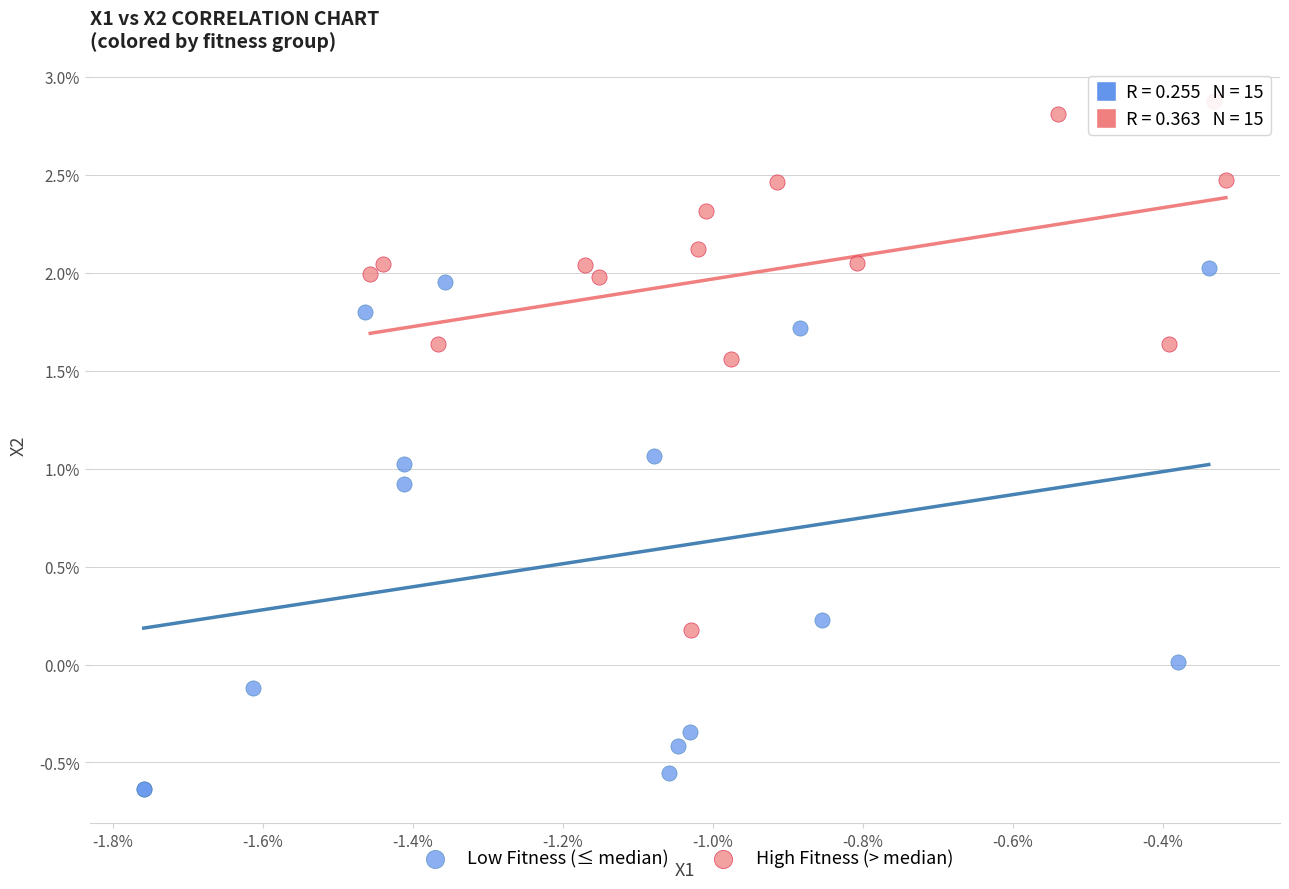

Which series contains the highest Y value?

High Fitness (> median)